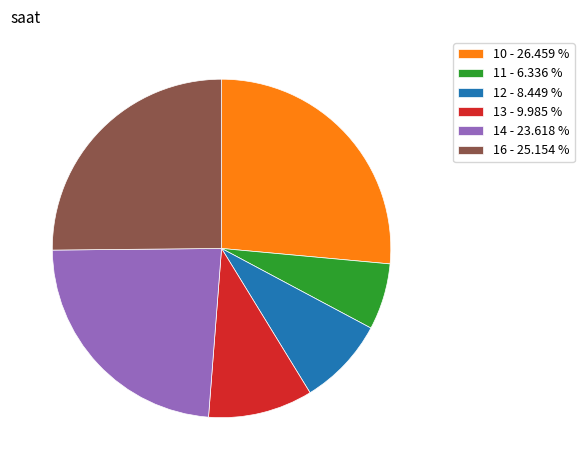

Which has a higher value, 12 - 8.449 % or 16 - 25.154 %?

16 - 25.154 %